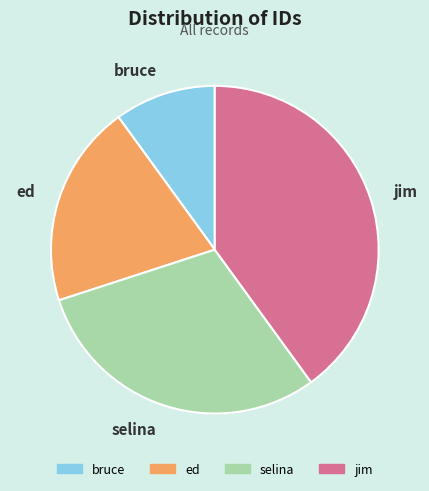

Approximately how many times larger is the value at selina compared to bruce?

3.0